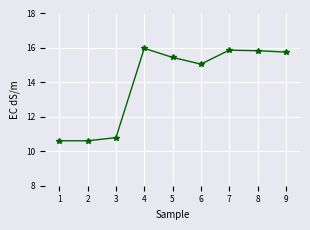

What is the difference between the values at 7 and 6?

0.8